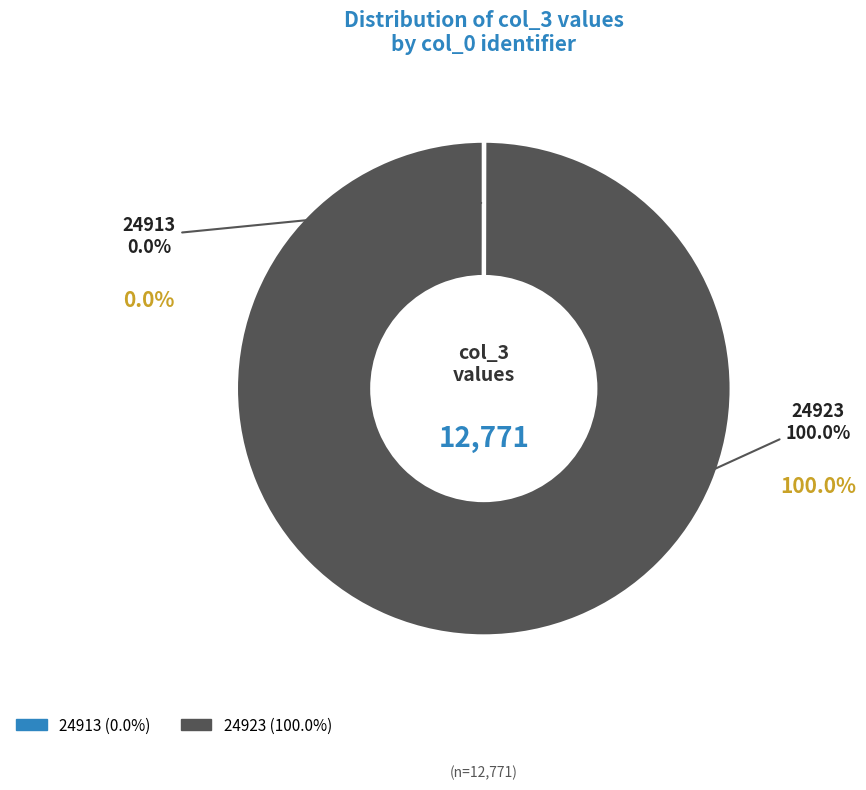

Is it true that 24913 is 1% of the pie?

False